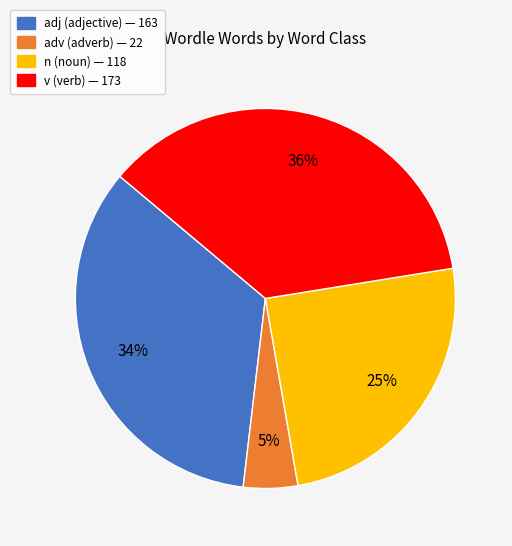

How many segments does this pie chart have?

4